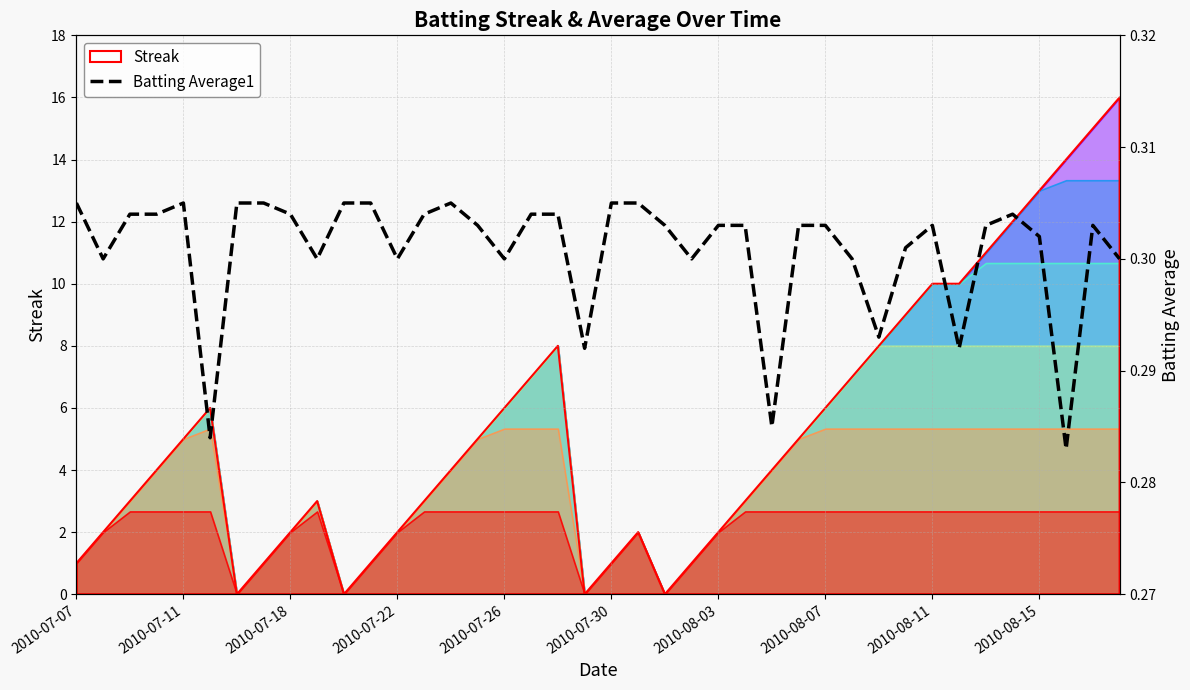

What is the value of the 36th point from the left?

0.3